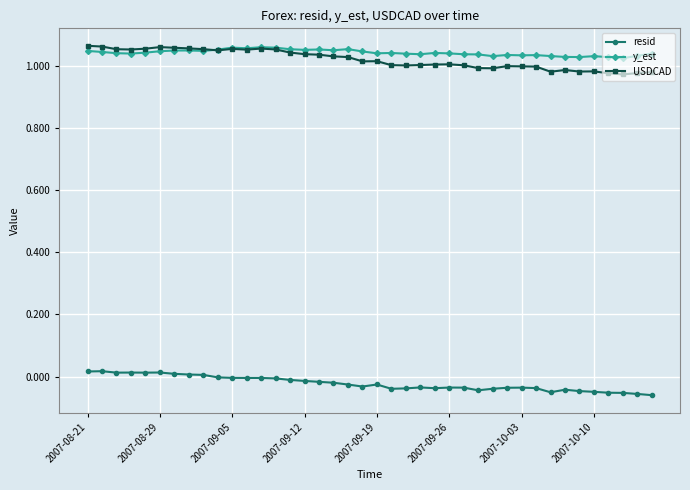

True or false: resid and USDCAD cross at least once.

False